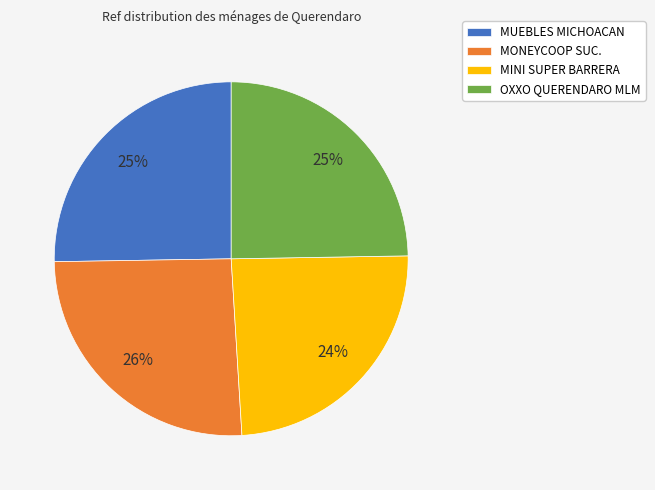

To the nearest percent, what is the combined percentage of OXXO QUERENDARO MLM and MUEBLES MICHOACAN?

50%